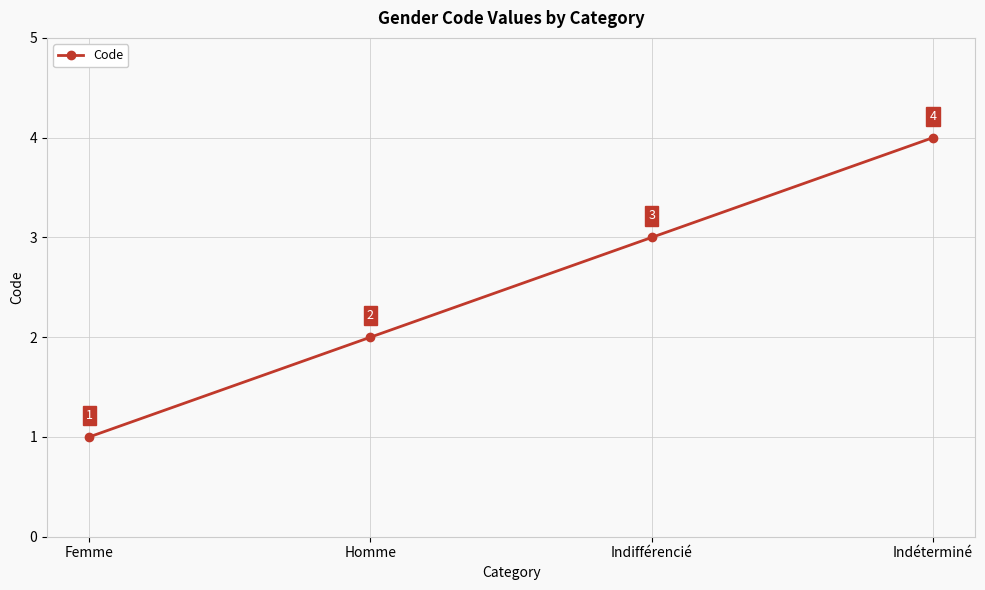

Is this an area chart (filled region under the line)?

No